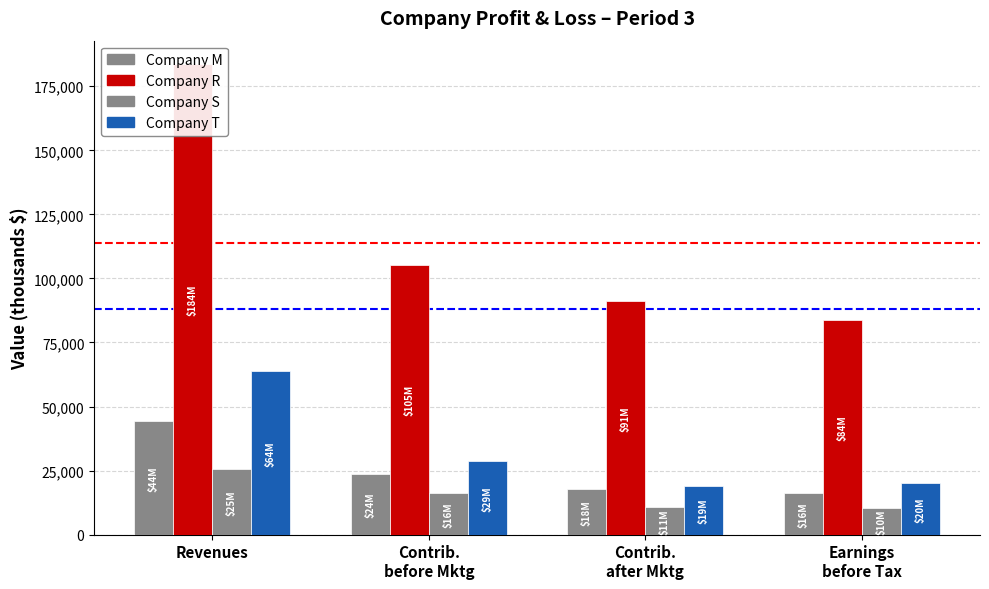

What is the label of the 2nd bar from the right?

Contrib.
after Mktg